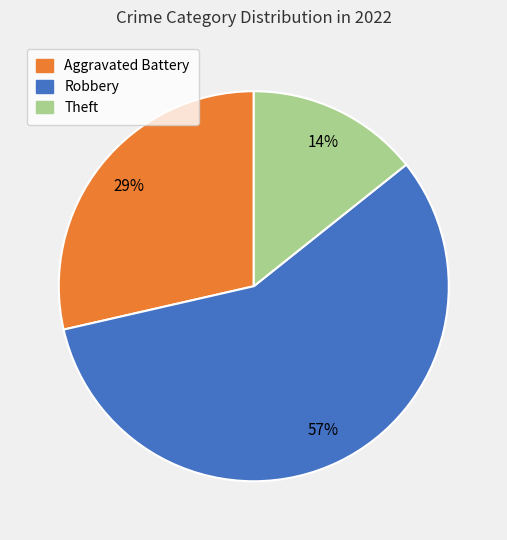

How many segments does this pie chart have?

3